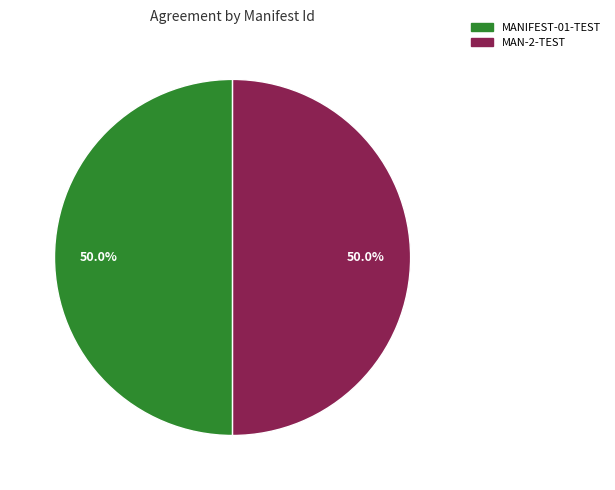

Approximately how many times larger is the value at MAN-2-TEST compared to MANIFEST-01-TEST?

1.0